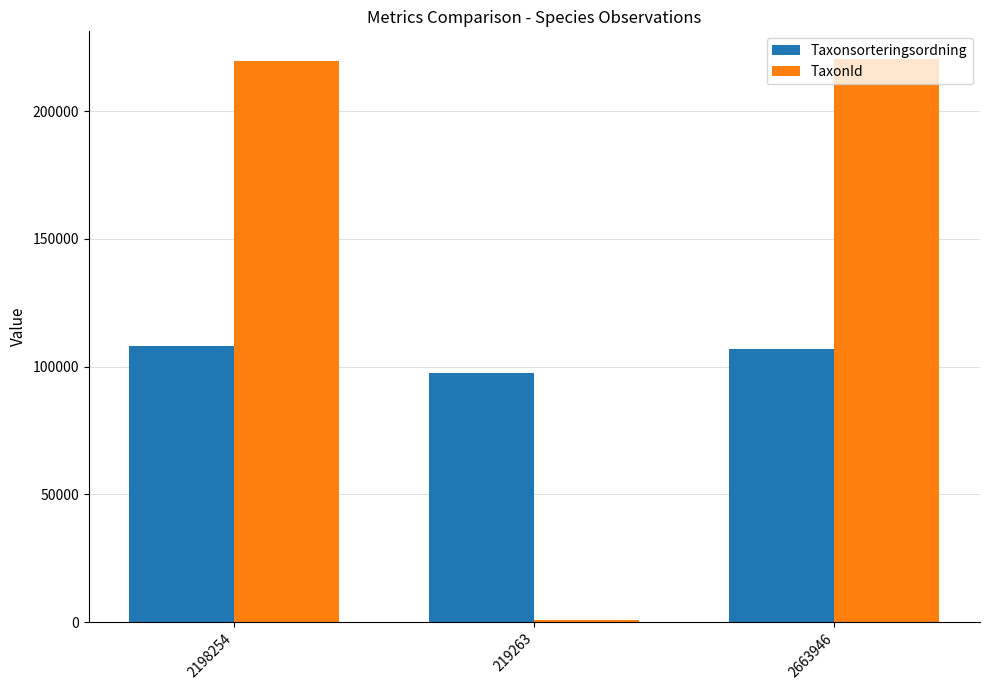

Between 219263 and 2663946, which series saw the biggest shift?

TaxonId